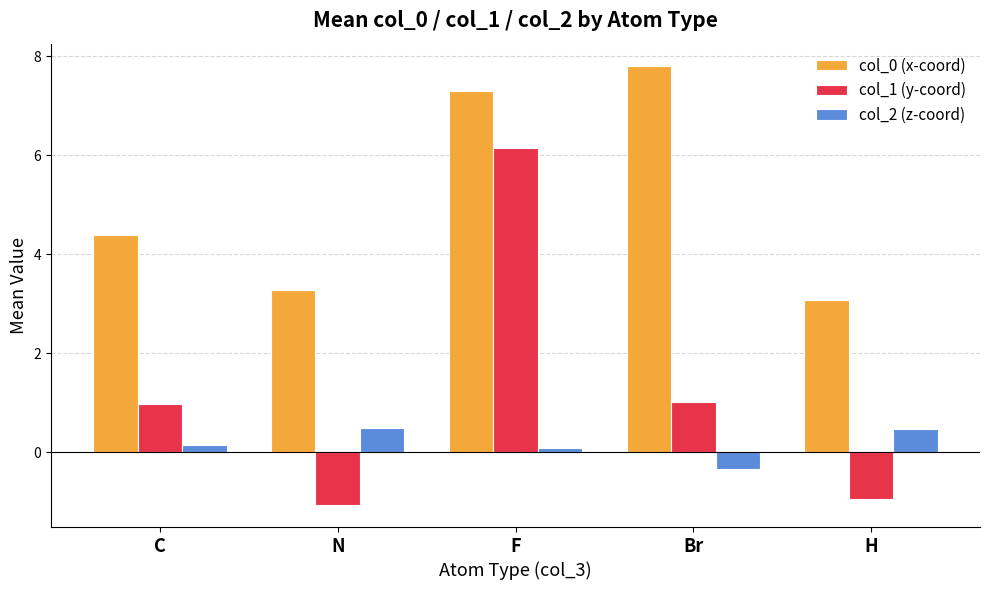

Count the number of categories in the chart.

5